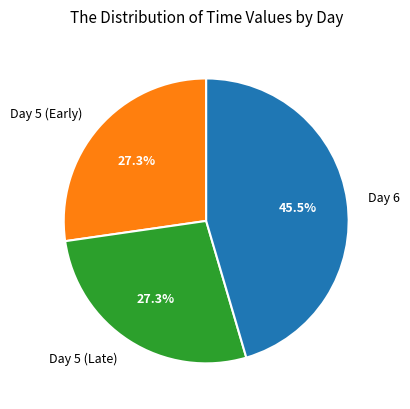

Does any single category account for the majority?

No